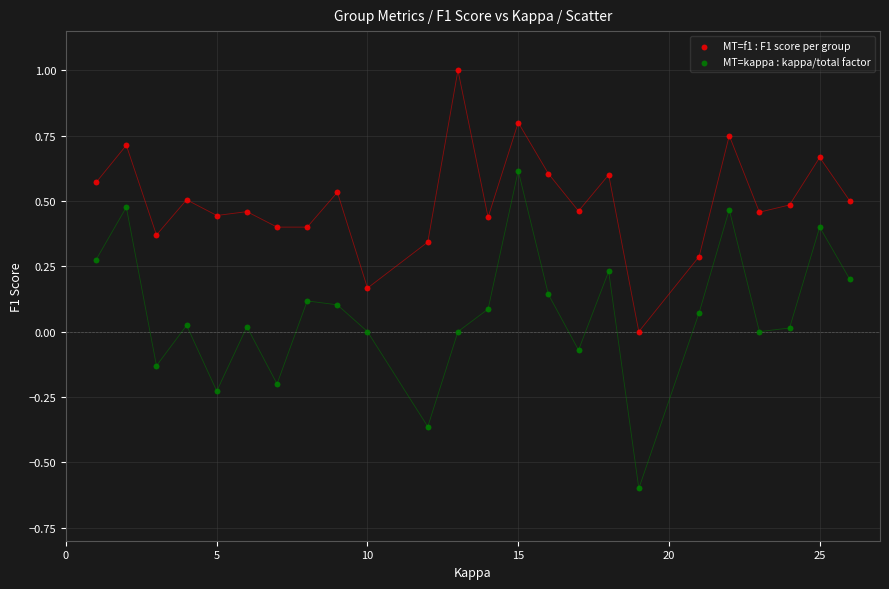

Which series reaches the minimum Y coordinate?

MT=kappa : kappa/total factor